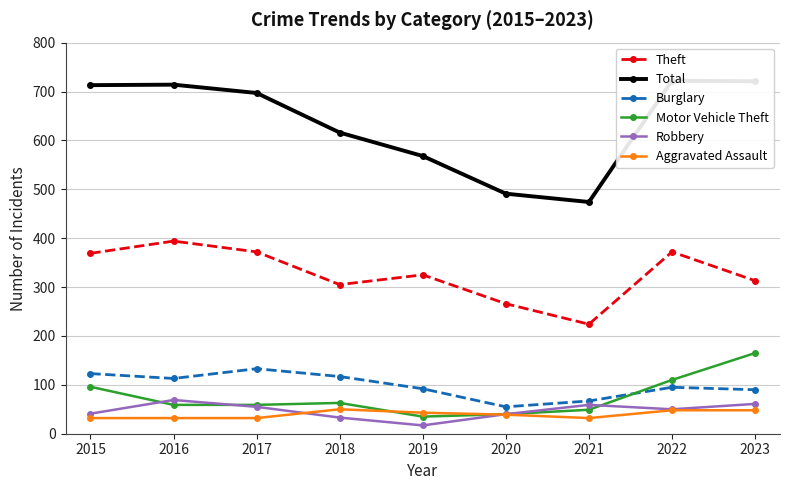

What is the sum of the Burglary values at 2020 and 2018?

172